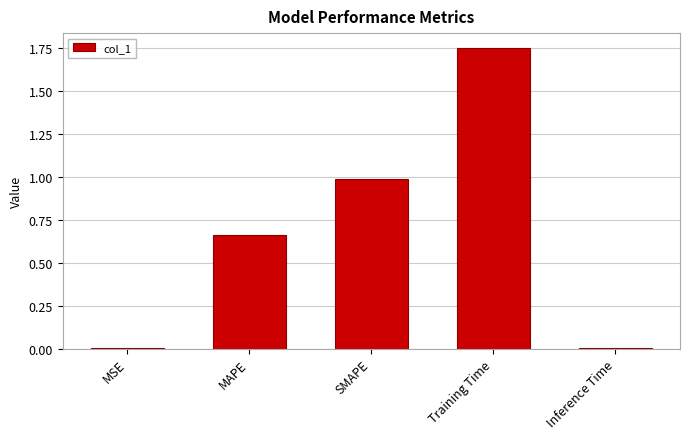

Which category has the highest value across all series?

Training Time